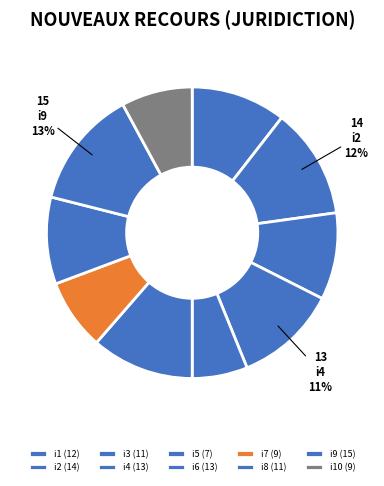

What is the largest slice in the pie chart?

i9